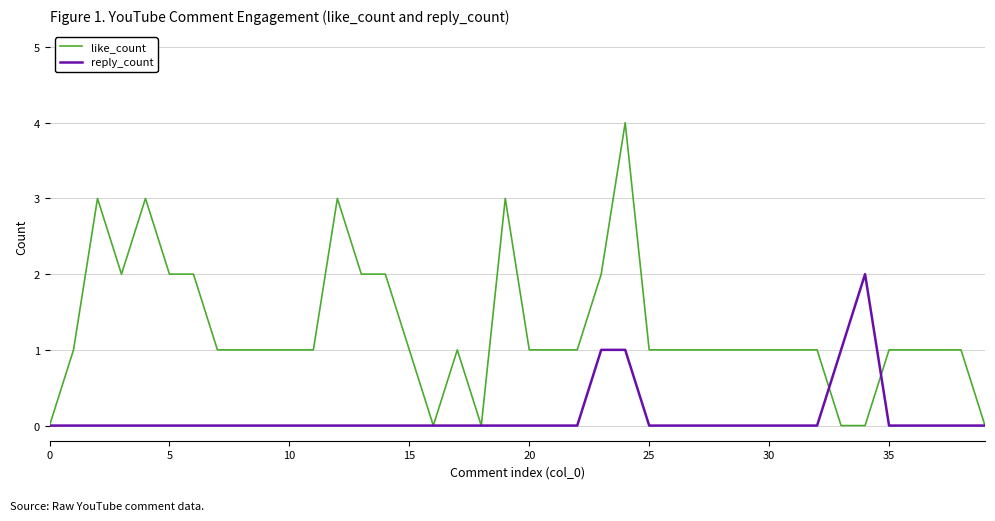

What are all the series names shown in the legend?

like_count, reply_count